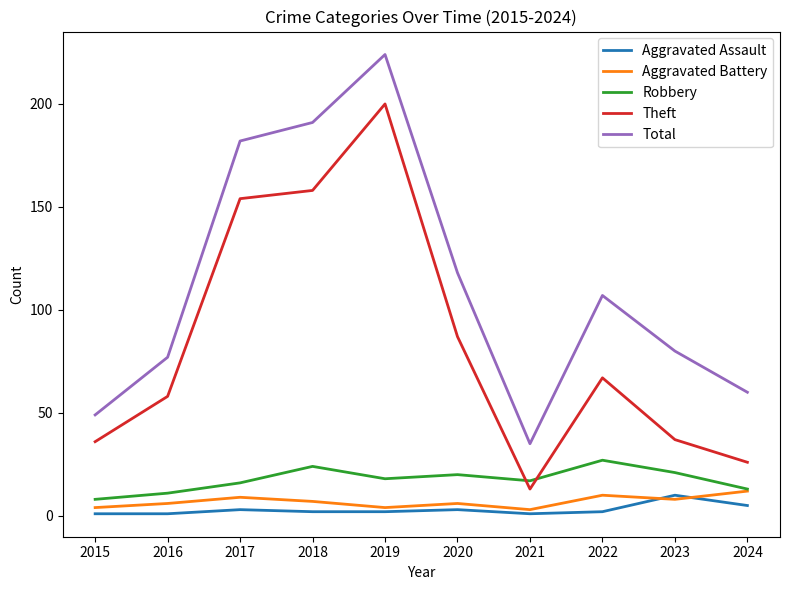

At which label is Total closest to 129?

2020